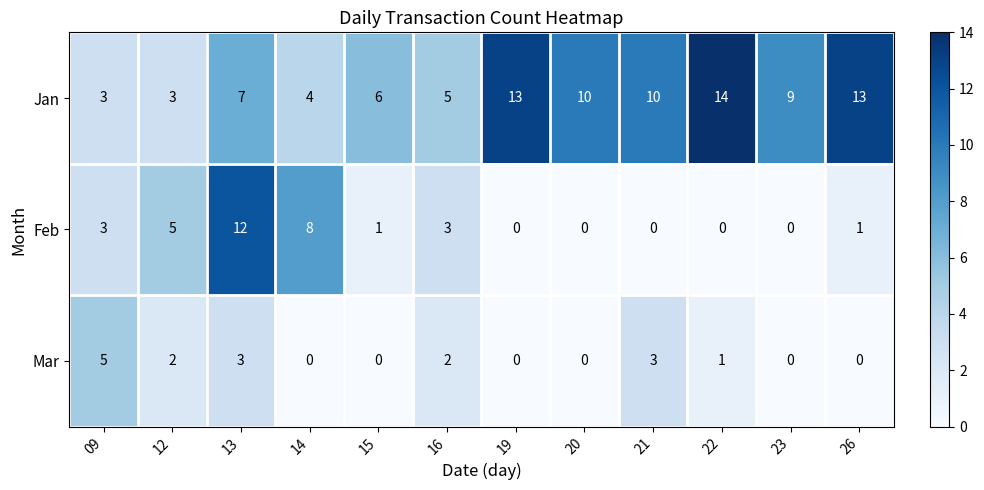

Which series has the widest spread of values?

Feb